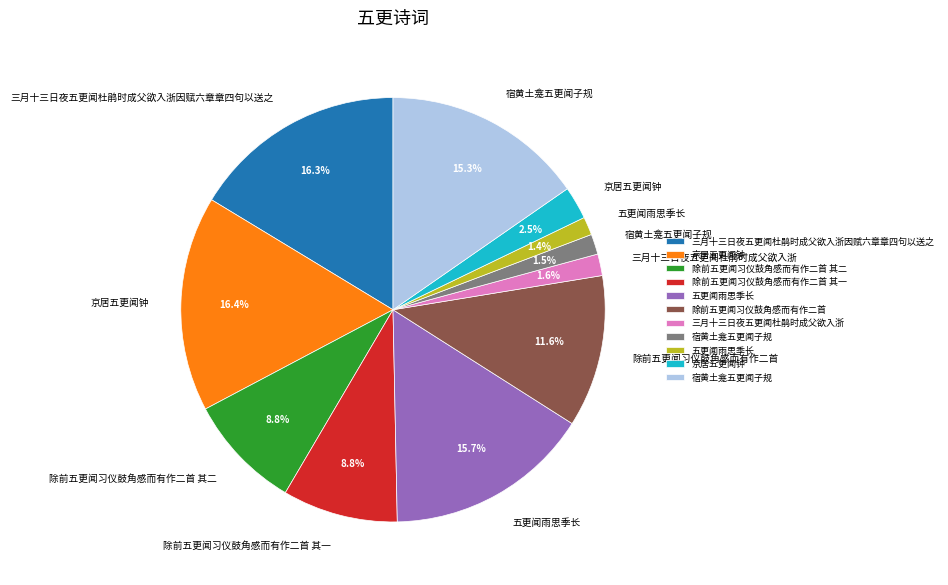

Does any single category account for the majority?

No